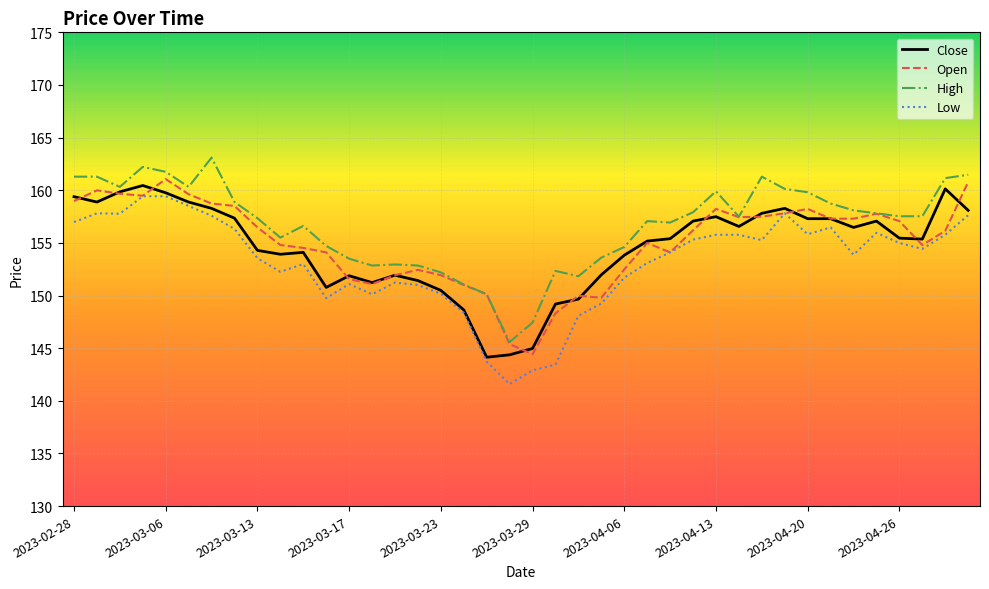

What is the greatest value displayed?

163.1